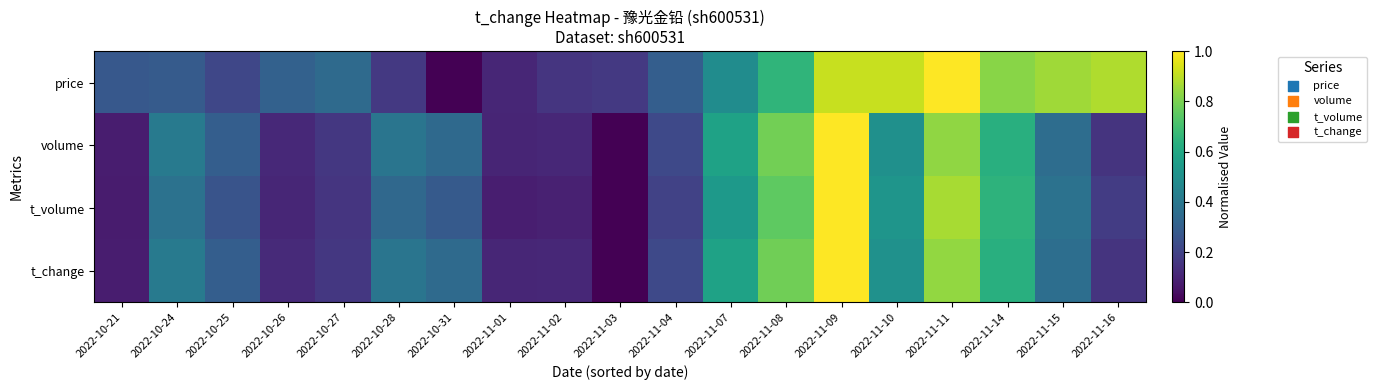

Reading right to left, transcribe all the data shown in this chart.

price: 2022-11-16=0.9	2022-11-15=0.9	2022-11-14=0.8	2022-11-11=1.0	2022-11-10=0.9	2022-11-09=0.9	2022-11-08=0.7	2022-11-07=0.5	2022-11-04=0.3	2022-11-03=0.2	2022-11-02=0.2	2022-11-01=0.1	2022-10-31=0.0	2022-10-28=0.2	2022-10-27=0.3	2022-10-26=0.3	2022-10-25=0.2	2022-10-24=0.3	2022-10-21=0.3
volume: 2022-11-16=0.2	2022-11-15=0.4	2022-11-14=0.6	2022-11-11=0.8	2022-11-10=0.5	2022-11-09=1.0	2022-11-08=0.8	2022-11-07=0.6	2022-11-04=0.2	2022-11-03=0.0	2022-11-02=0.1	2022-11-01=0.1	2022-10-31=0.3	2022-10-28=0.4	2022-10-27=0.2	2022-10-26=0.1	2022-10-25=0.3	2022-10-24=0.4	2022-10-21=0.1
t_volume: 2022-11-16=0.2	2022-11-15=0.4	2022-11-14=0.6	2022-11-11=0.9	2022-11-10=0.5	2022-11-09=1.0	2022-11-08=0.8	2022-11-07=0.5	2022-11-04=0.2	2022-11-03=0.0	2022-11-02=0.1	2022-11-01=0.1	2022-10-31=0.3	2022-10-28=0.3	2022-10-27=0.2	2022-10-26=0.1	2022-10-25=0.3	2022-10-24=0.4	2022-10-21=0.1
t_change: 2022-11-16=0.2	2022-11-15=0.4	2022-11-14=0.6	2022-11-11=0.8	2022-11-10=0.5	2022-11-09=1.0	2022-11-08=0.8	2022-11-07=0.6	2022-11-04=0.2	2022-11-03=0.0	2022-11-02=0.1	2022-11-01=0.1	2022-10-31=0.3	2022-10-28=0.4	2022-10-27=0.2	2022-10-26=0.1	2022-10-25=0.3	2022-10-24=0.4	2022-10-21=0.1